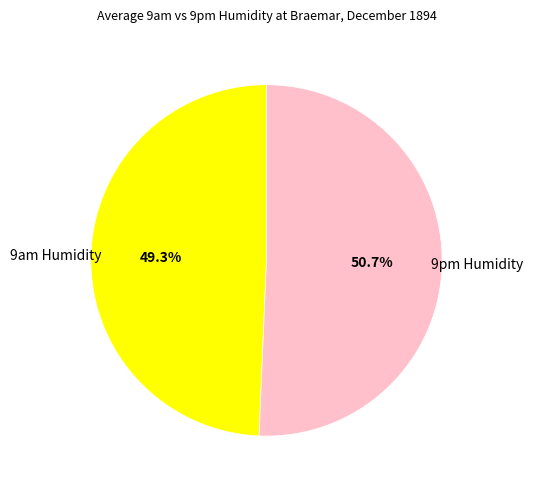

Rank the categories by value from lowest to highest.

9am Humidity, 9pm Humidity